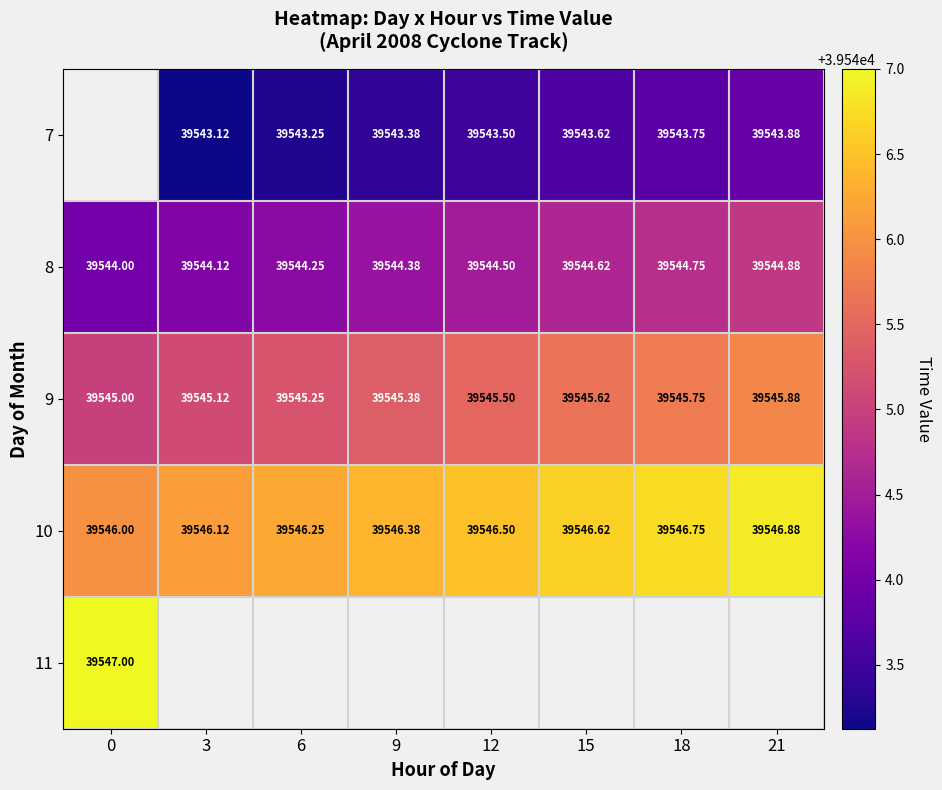

Which has a higher value, 6 or 15?

15